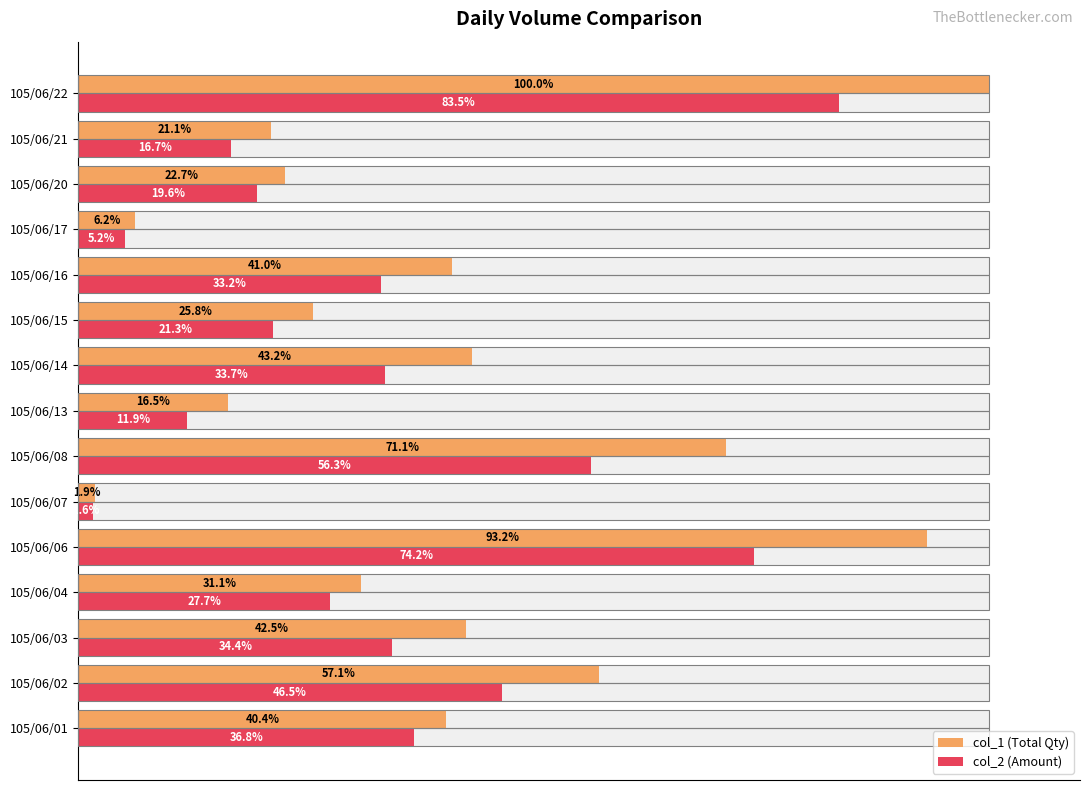

Is the value of col_2 (Amount) at 105/06/06 greater than the value of col_1 (Total Qty) at 105/06/06?

No